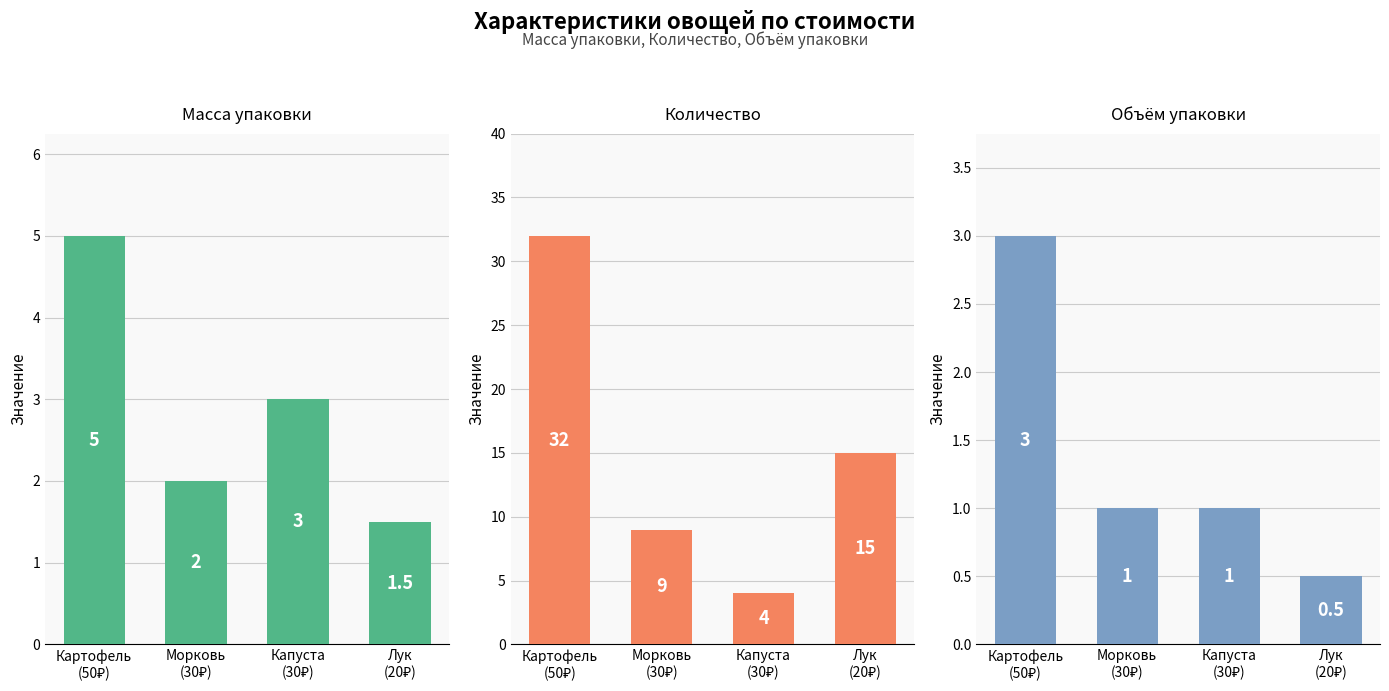

Does the chart contain stacked bars?

No